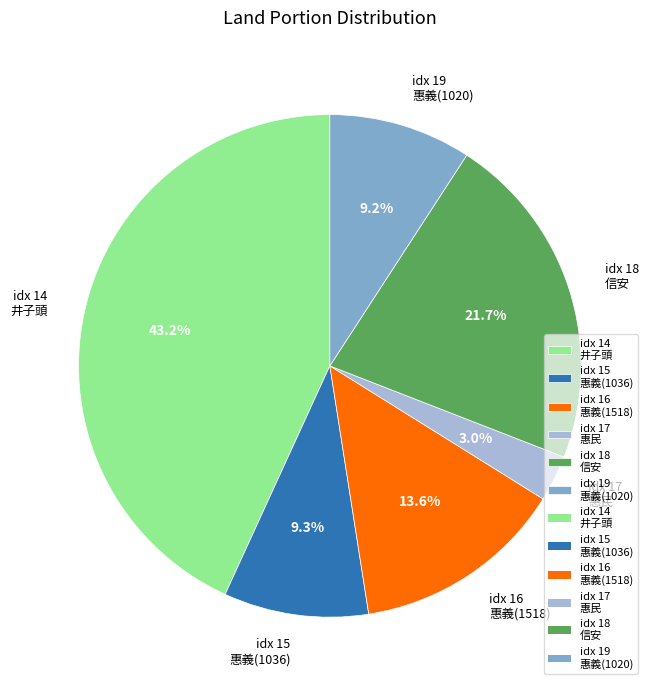

Which category has the biggest portion of the pie?

idx 14 井子頭